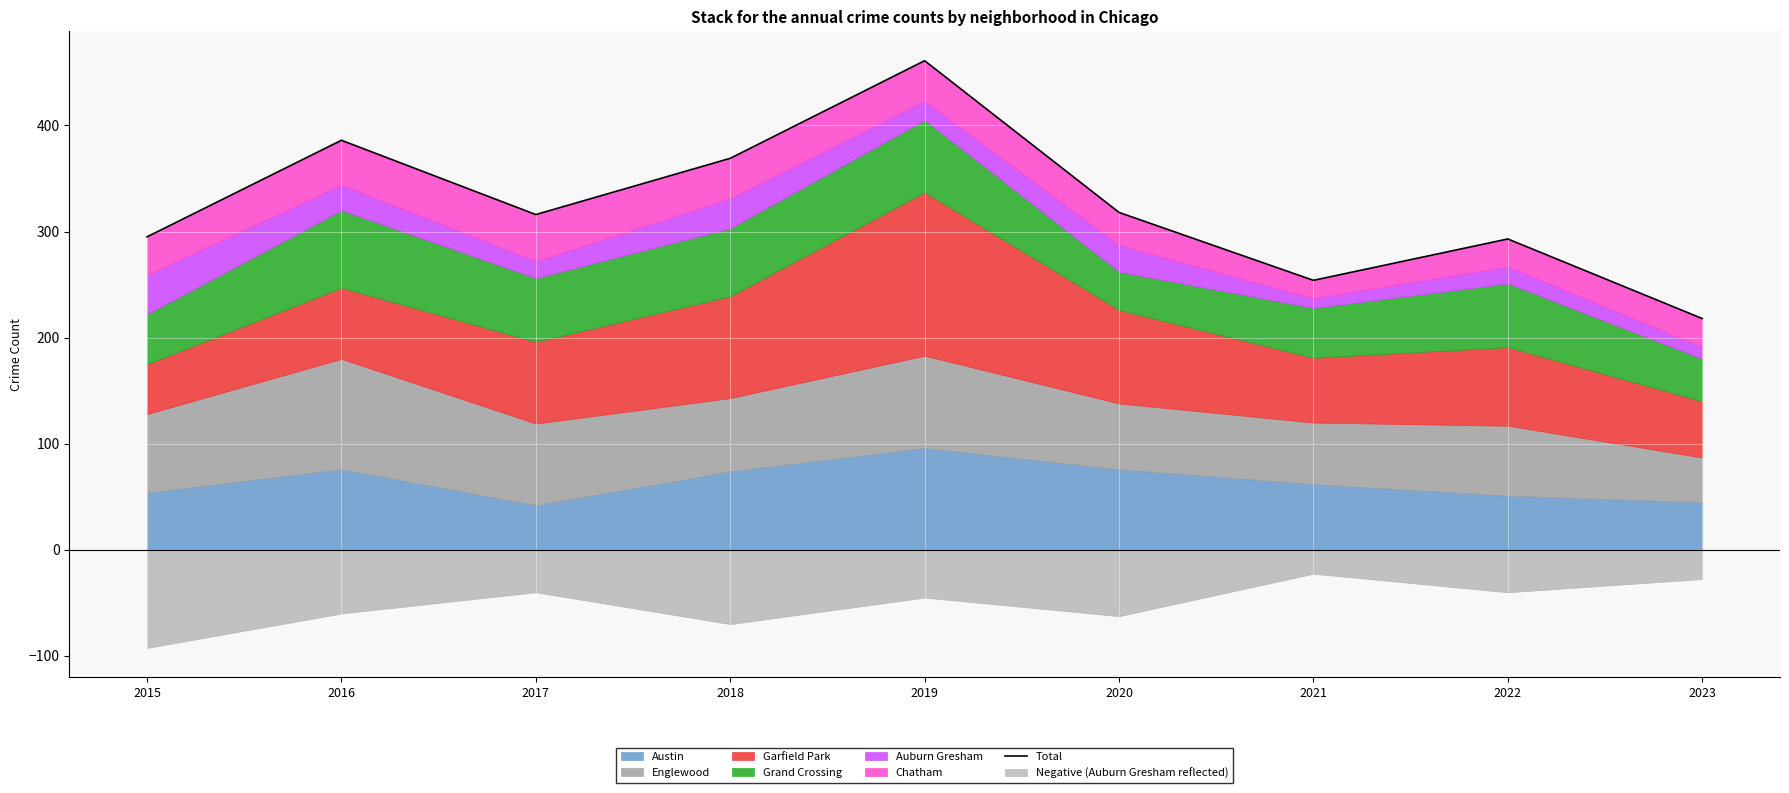

The chart shows a value of 97 at 2023. True or false?

False